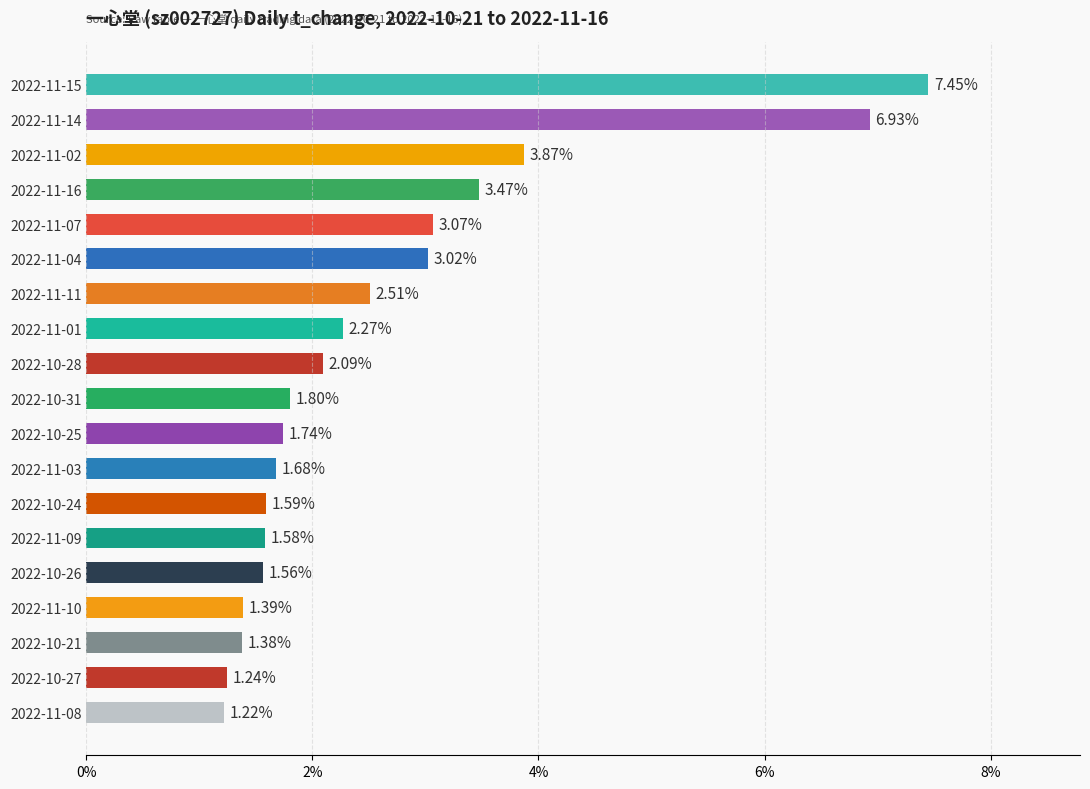

What is the ratio of the value at 2022-11-04 to the value at 2022-11-01?

1.3